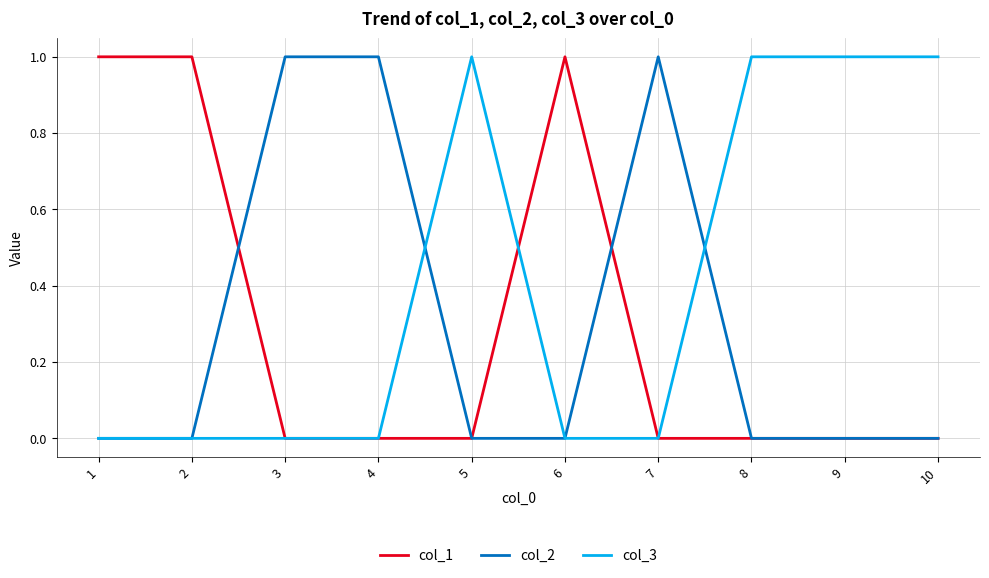

Reading right to left, transcribe all the data shown in this chart.

col_1: 0	0	0	0	1	0	0	0	1	1
col_2: 0	0	0	1	0	0	1	1	0	0
col_3: 1	1	1	0	0	1	0	0	0	0